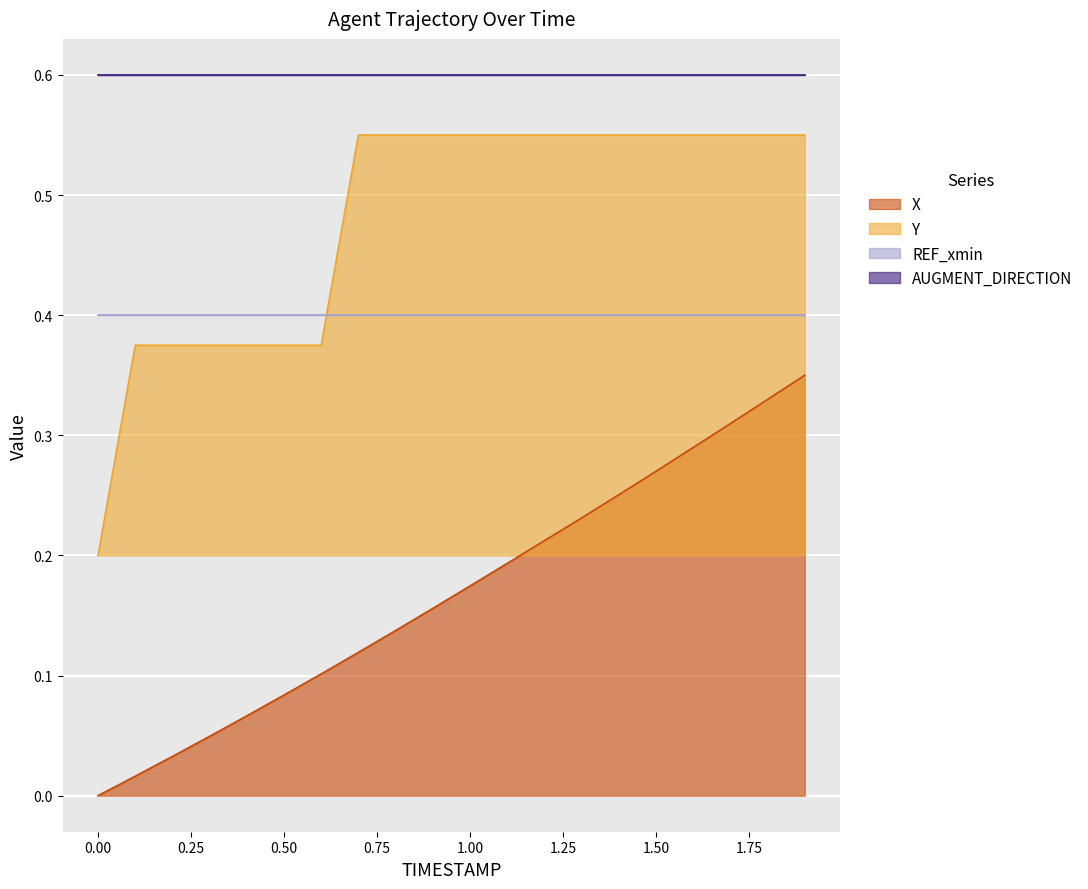

True or false: X and Y cross at least once.

False